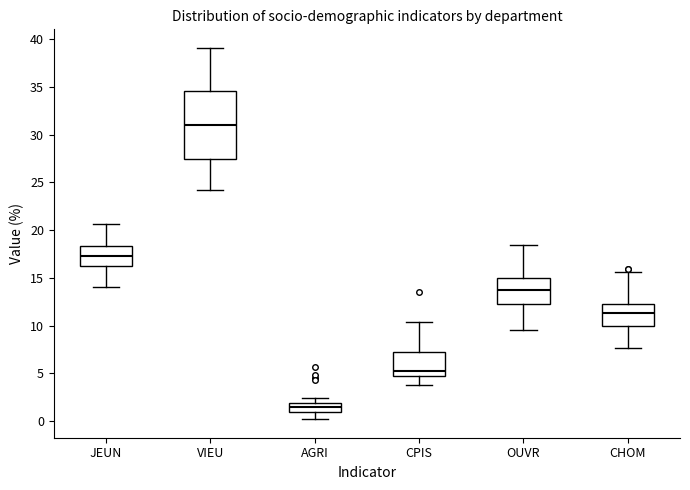

Comparing the boxes themselves (not the whiskers), which one is the tallest?

VIEU